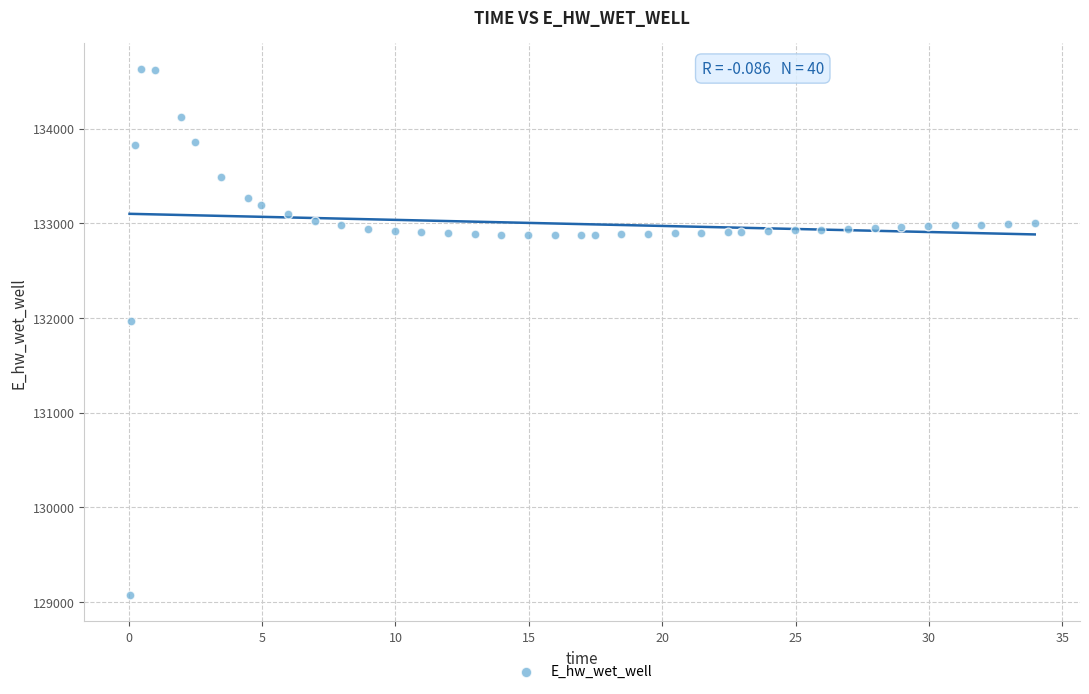

What is the range of Y values (max minus min)?

5559.4